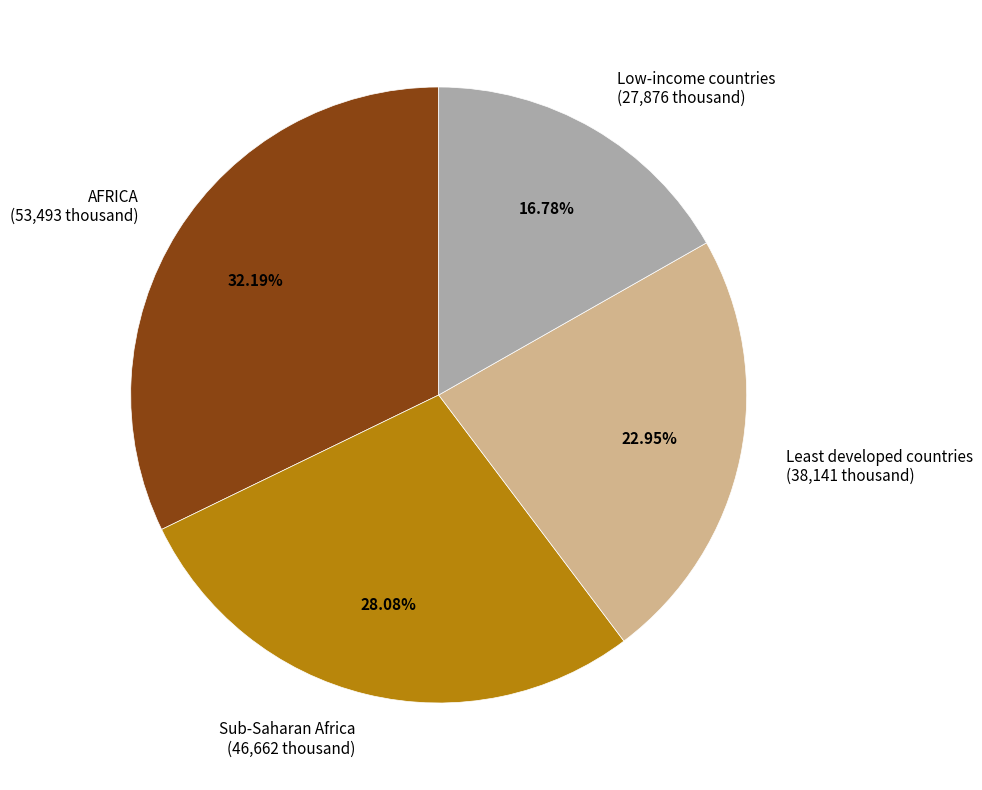

To the nearest percent, what is the difference between the largest and smallest slice percentages?

15%